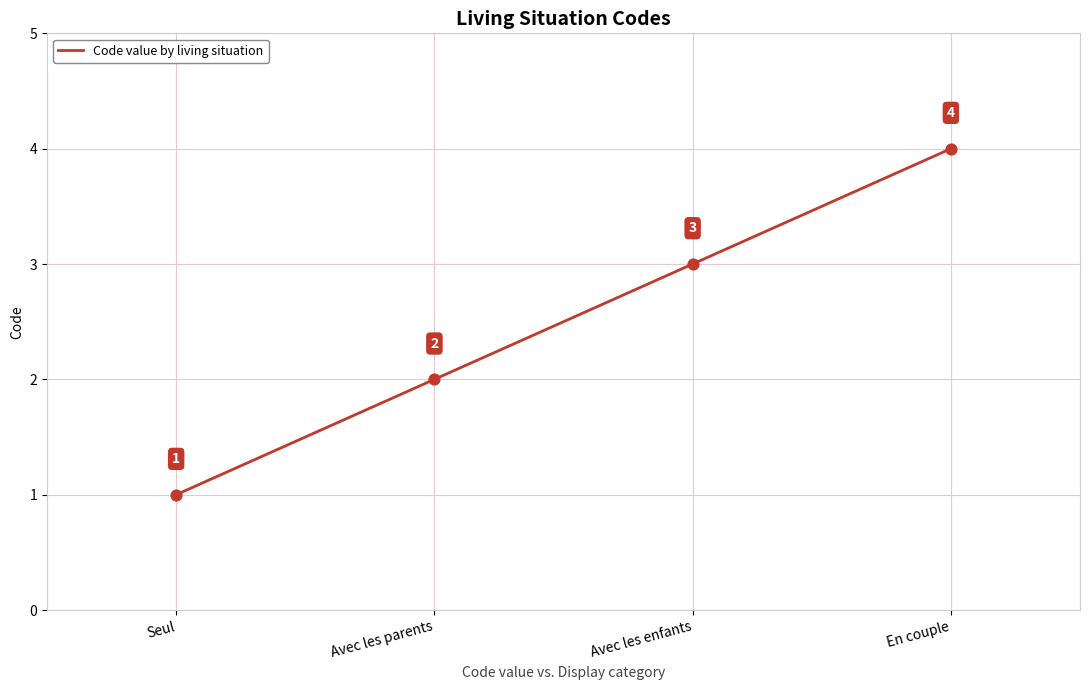

Between Avec les parents and Seul, which is larger?

Avec les parents